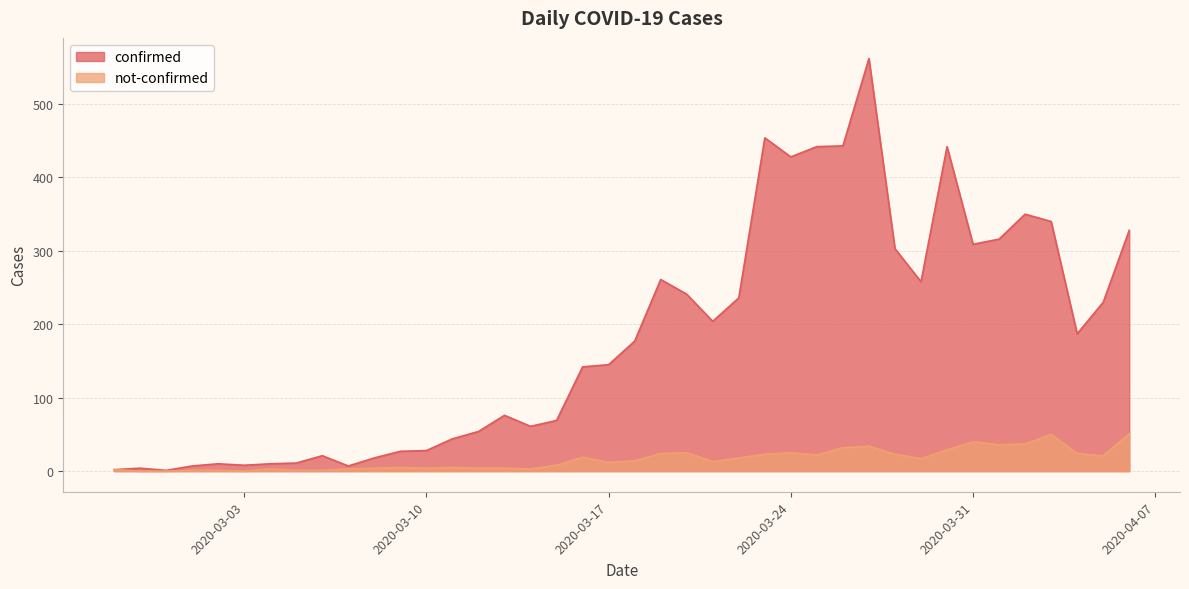

Reading right to left, list all the values displayed in this chart.

confirmed: 2020-04-06=328	2020-04-05=230	2020-04-04=187	2020-04-03=340	2020-04-02=350	2020-04-01=316	2020-03-31=309	2020-03-30=442	2020-03-29=258	2020-03-28=303	2020-03-27=562	2020-03-26=443	2020-03-25=442	2020-03-24=428	2020-03-23=454	2020-03-22=236	2020-03-21=204	2020-03-20=241	2020-03-19=261	2020-03-18=177	2020-03-17=145	2020-03-16=142	2020-03-15=69	2020-03-14=61	2020-03-13=76	2020-03-12=54	2020-03-11=44	2020-03-10=28	2020-03-09=27	2020-03-08=18	2020-03-07=7	2020-03-06=21	2020-03-05=11	2020-03-04=10	2020-03-03=8	2020-03-02=10	2020-03-01=7	2020-02-29=1	2020-02-28=4	2020-02-27=2
not-confirmed: 2020-04-06=51	2020-04-05=21	2020-04-04=24	2020-04-03=50	2020-04-02=37	2020-04-01=36	2020-03-31=40	2020-03-30=29	2020-03-29=17	2020-03-28=23	2020-03-27=34	2020-03-26=32	2020-03-25=22	2020-03-24=25	2020-03-23=23	2020-03-22=18	2020-03-21=13	2020-03-20=25	2020-03-19=24	2020-03-18=14	2020-03-17=12	2020-03-16=19	2020-03-15=8	2020-03-14=3	2020-03-13=4	2020-03-12=4	2020-03-11=5	2020-03-10=4	2020-03-09=5	2020-03-08=4	2020-03-07=3	2020-03-06=1	2020-03-05=1	2020-03-04=3	2020-03-03=0	2020-03-02=1	2020-03-01=1	2020-02-29=0	2020-02-28=0	2020-02-27=2